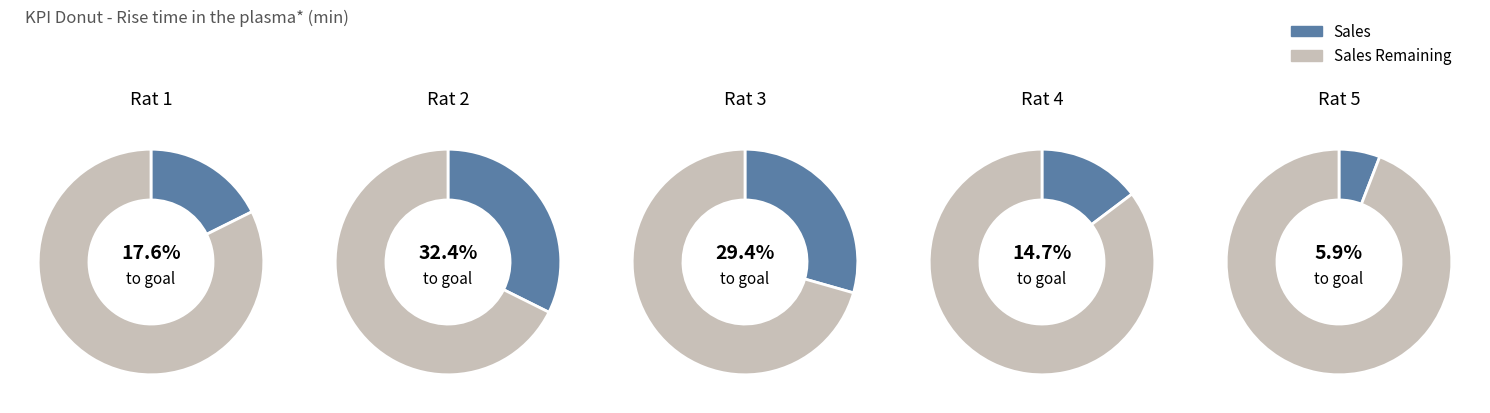

To the nearest percent, what percentage of the pie is Rat 1?

18%